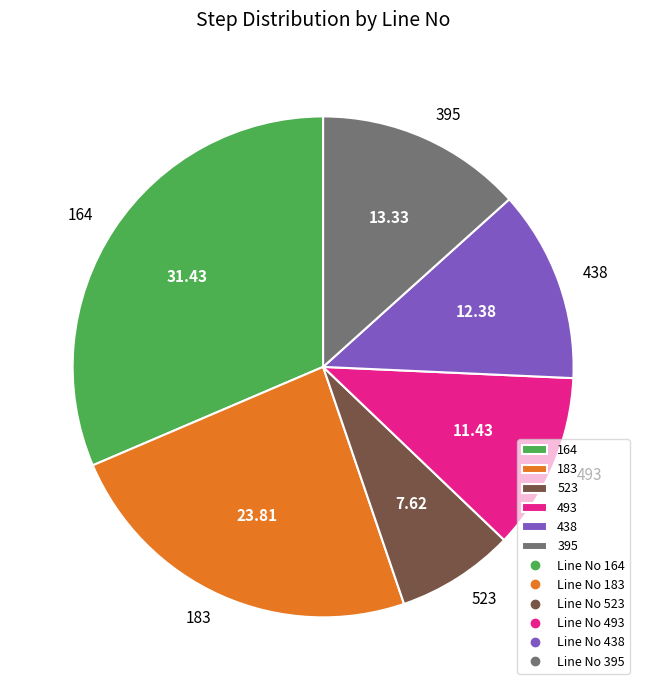

Which slice is the largest?

164